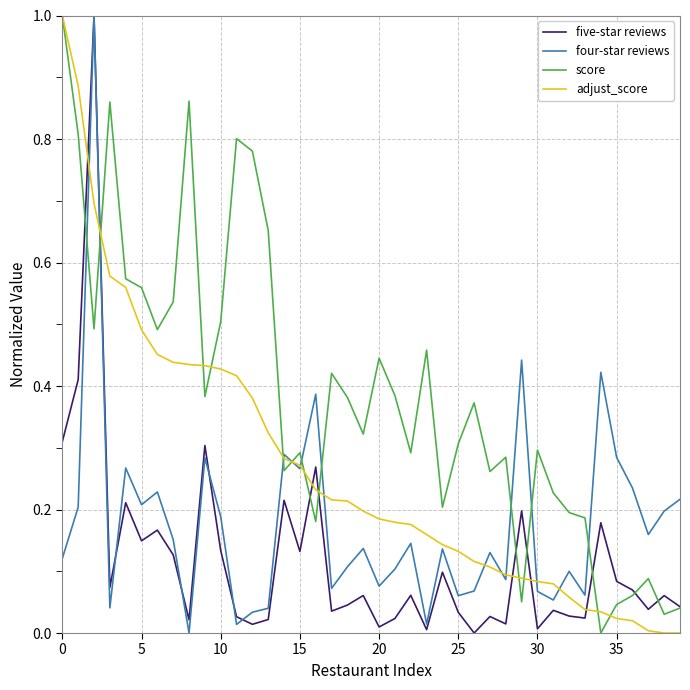

After their last crossing, which series has the higher values: four-star reviews or adjust_score?

four-star reviews